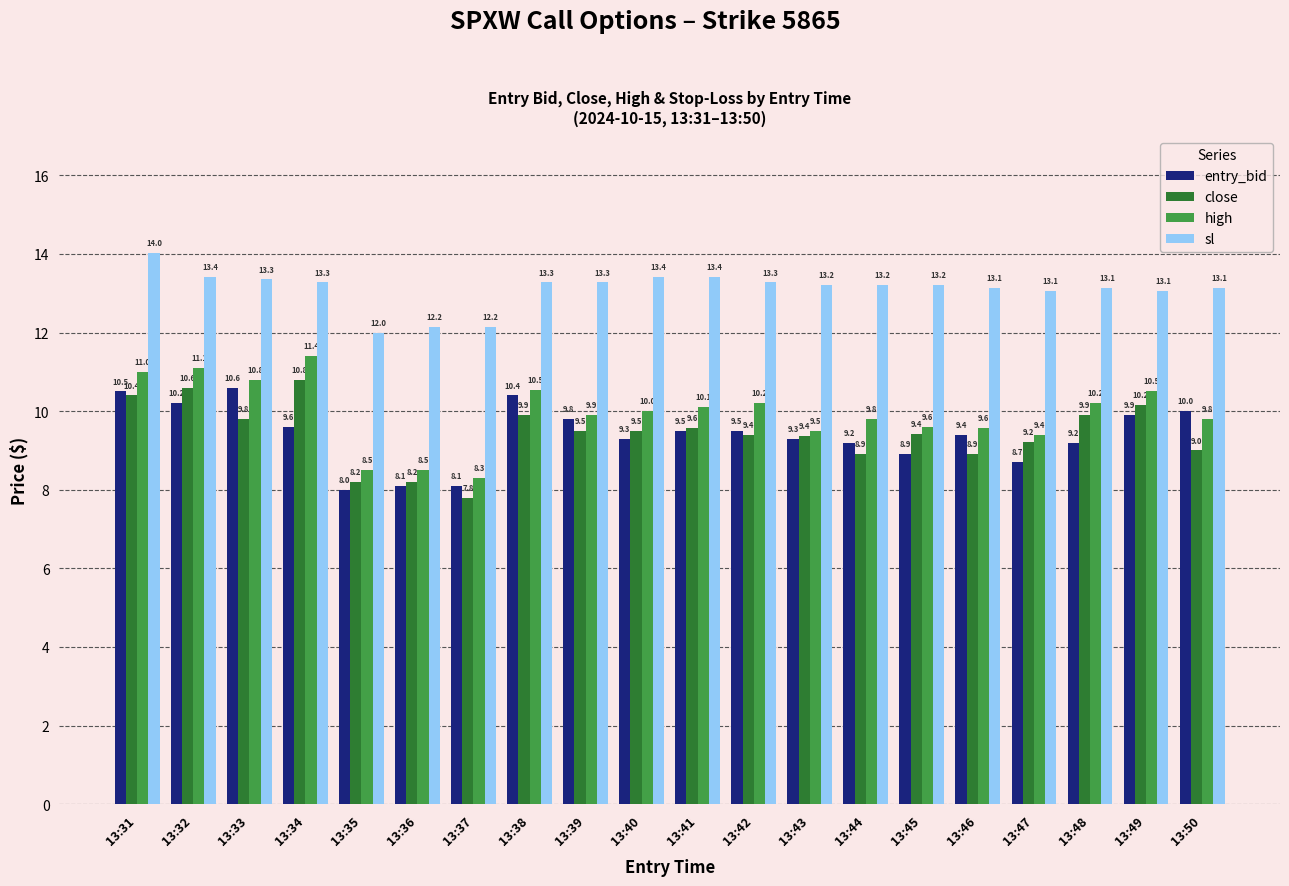

What is the difference between the maximum and second lowest values in the entry_bid series?

2.5